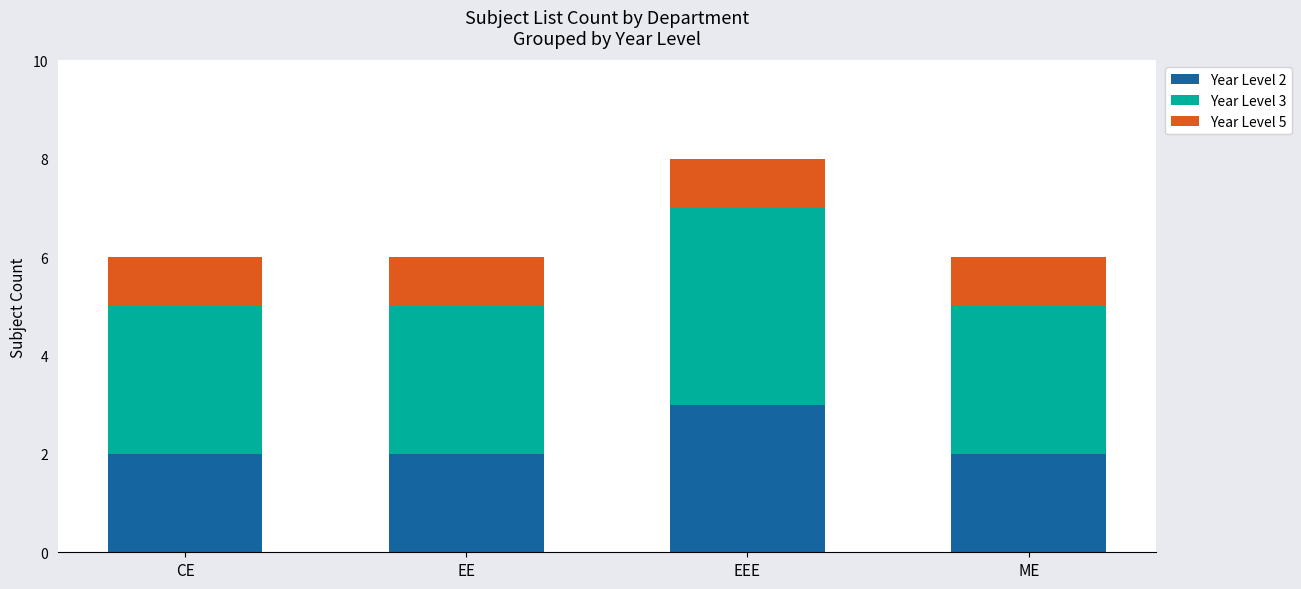

At which label does Year Level 2 reach its peak?

EEE